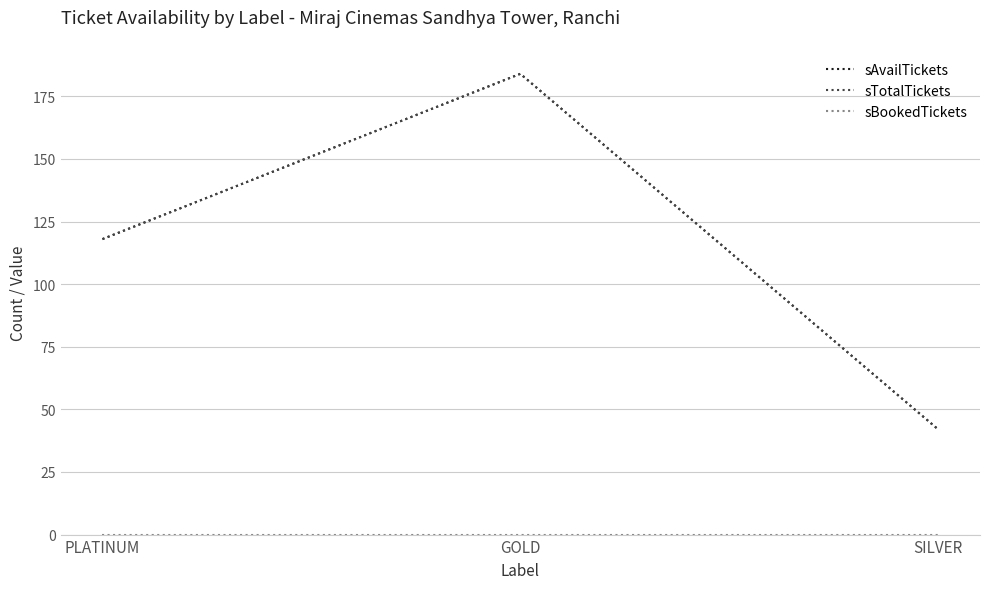

Rank the categories by sTotalTickets value from lowest to highest.

SILVER, PLATINUM, GOLD